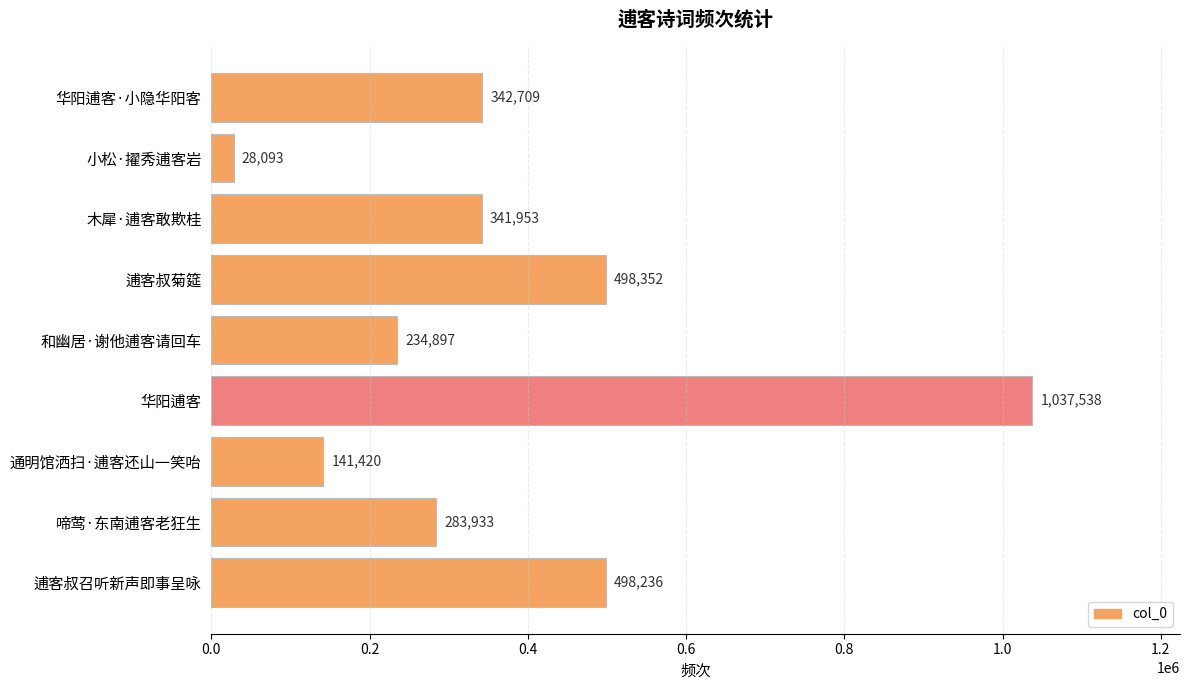

Reading top to bottom, list all the values displayed in this chart.

华阳逋客·小隐华阳客=342709	小松·擢秀逋客岩=28093	木犀·逋客敢欺桂=341953	逋客叔菊筵=498352	和幽居·谢他逋客请回车=234897	华阳逋客=1037538	通明馆洒扫·逋客还山一笑咍=141420	啼莺·东南逋客老狂生=283933	逋客叔召听新声即事呈咏=498236